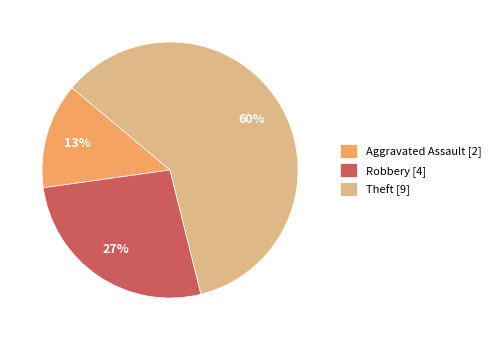

True or false: Aggravated Assault [2] accounts for 22% of the total.

False